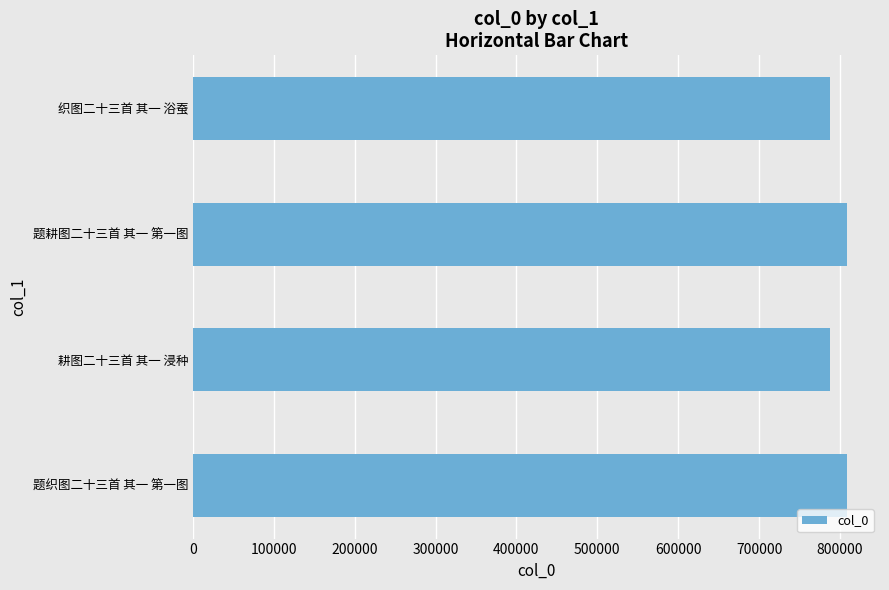

Approximately how many times larger is the value at 题织图二十三首 其一 第一图 compared to 耕图二十三首 其一 浸种?

1.0